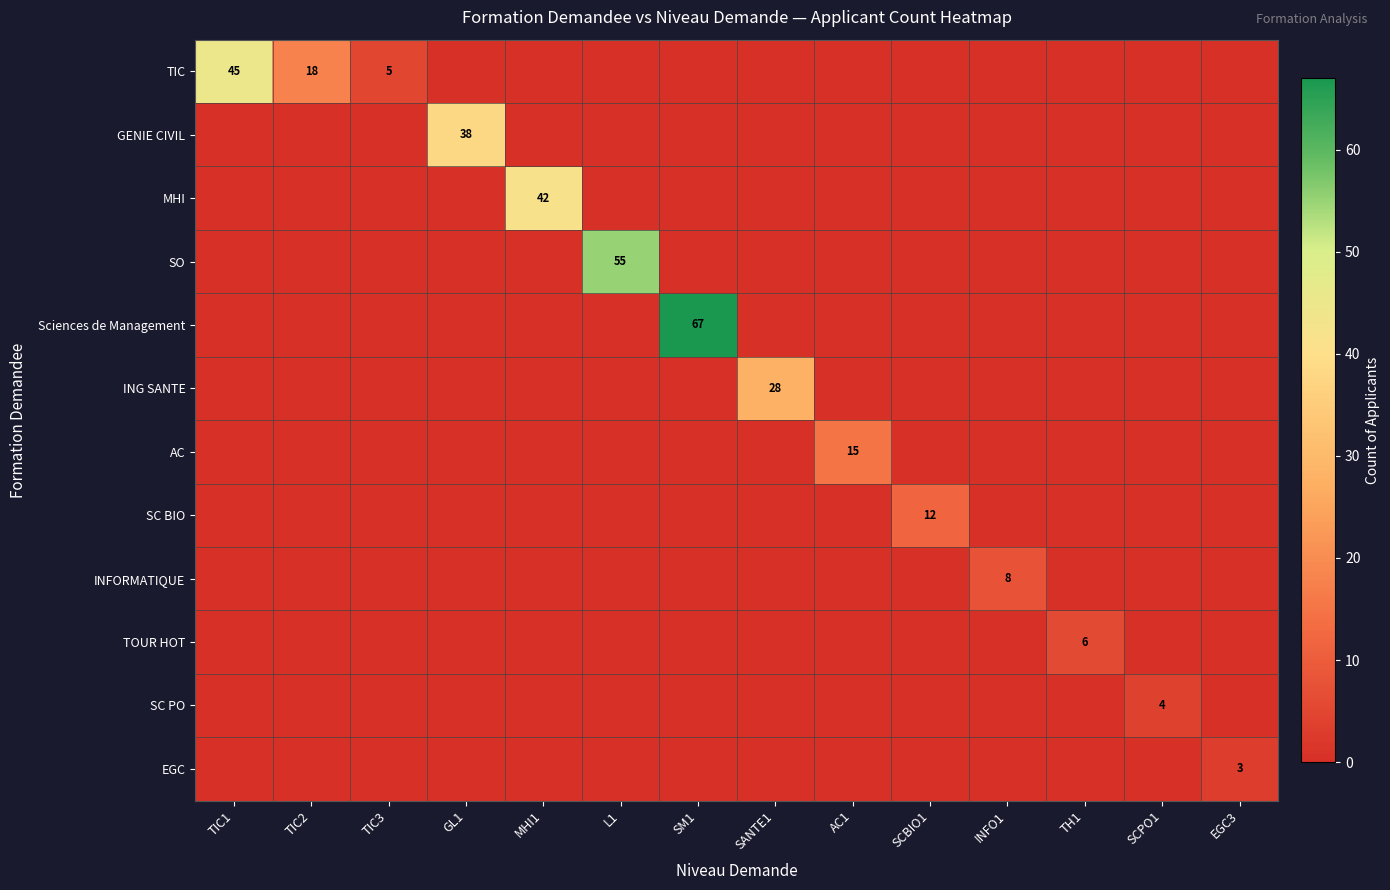

At how many categories does at least one series exceed 0?

14